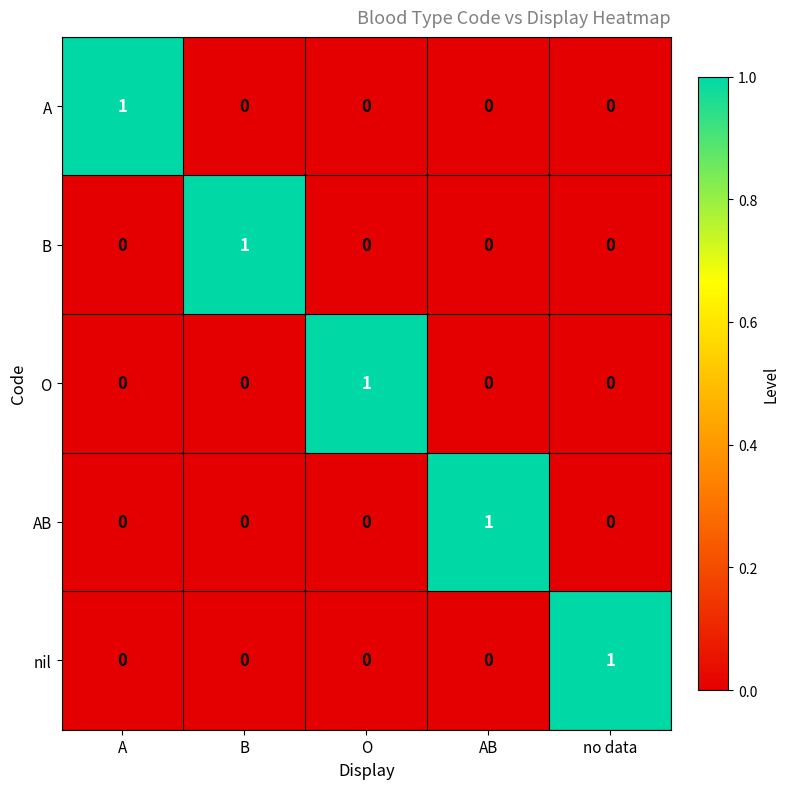

How many distinct data groups are displayed?

5